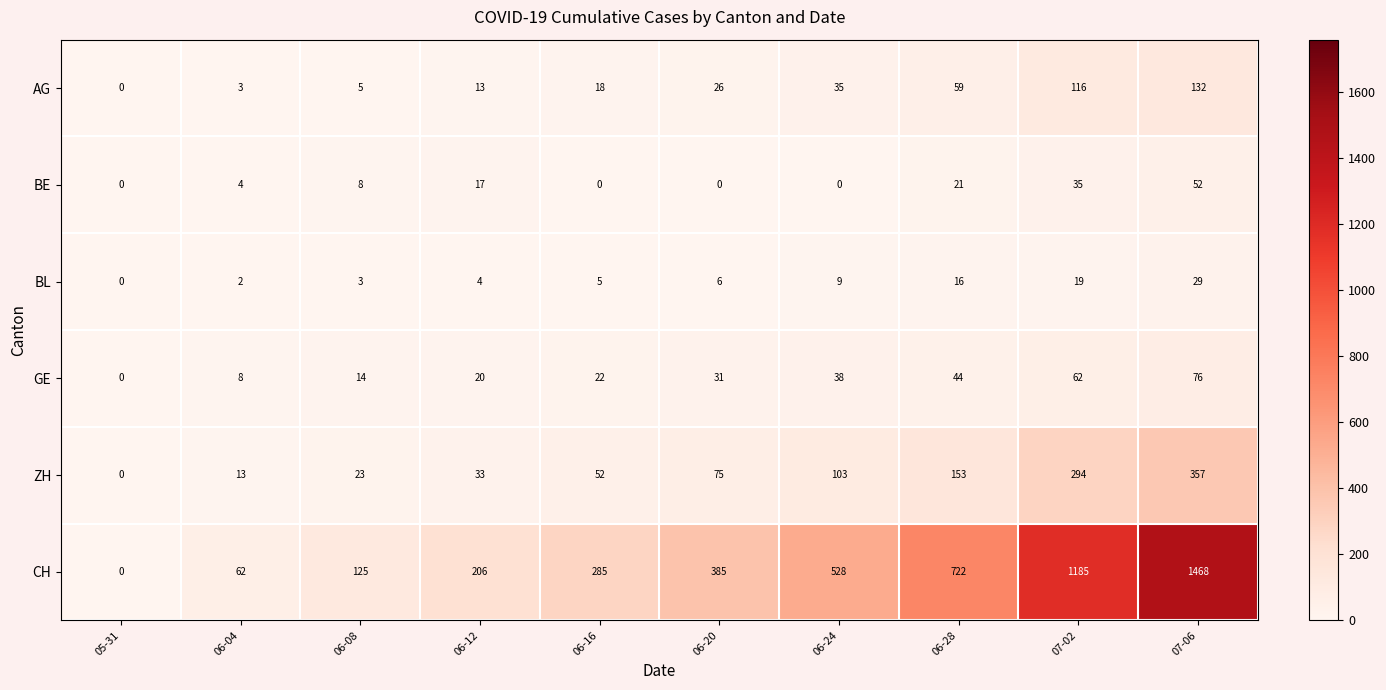

What is the maximum value shown in the chart?

1468